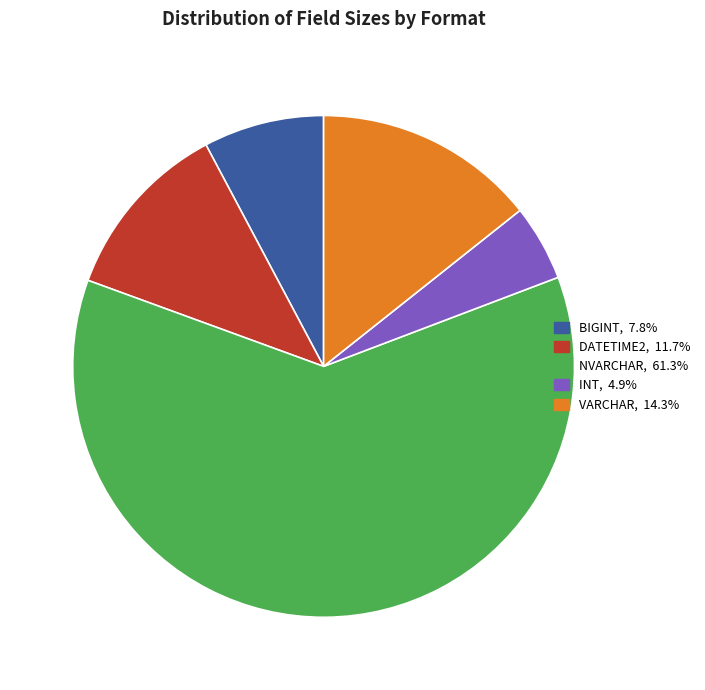

Is there any slice that represents more than half of the pie?

Yes